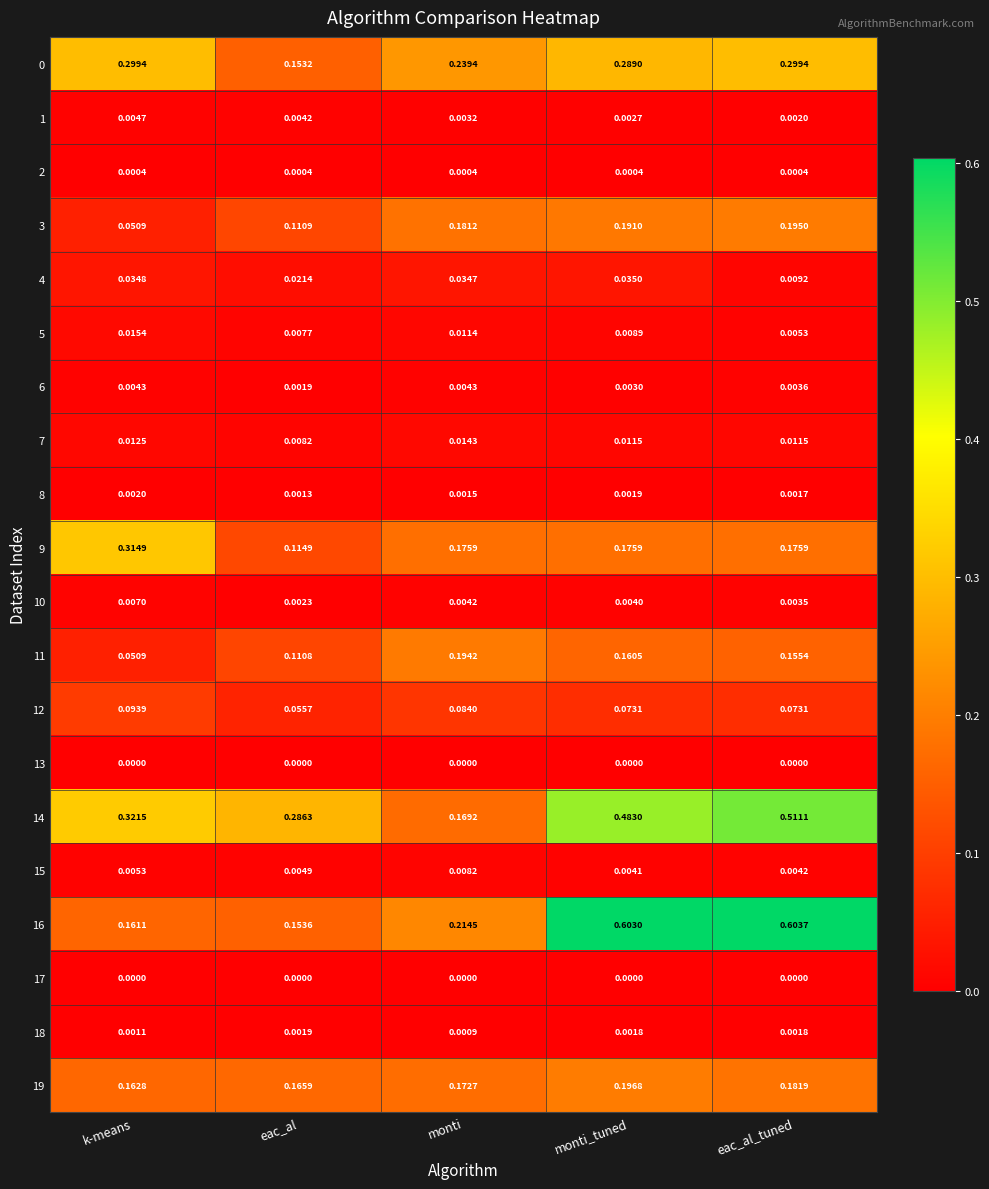

Which label corresponds to the largest value in the chart?

eac_al_tuned